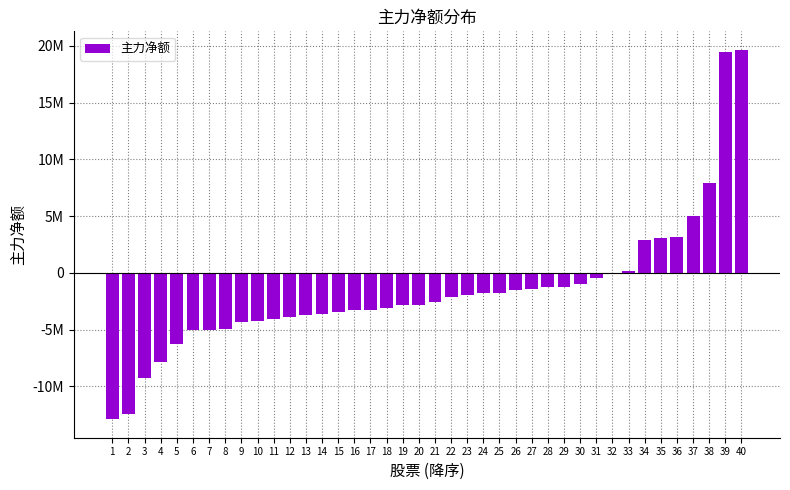

Reading right to left, what are all the values shown in this chart?

40=19648342	39=19418174	38=7876581	37=5041769	36=3120598	35=3112159	34=2877401	33=166053	32=-13824	31=-420075	30=-970014	29=-1213242	28=-1241459	27=-1384840	26=-1481123	25=-1751755	24=-1771864	23=-1912945	22=-2161943	21=-2568454	20=-2800115	19=-2804312	18=-3110163	17=-3236660	16=-3261918	15=-3406100	14=-3584390	13=-3665226	12=-3887014	11=-4086262	10=-4271593	9=-4339906	8=-4913639	7=-4988563	6=-4993532	5=-6266070	4=-7876482	3=-9287269	2=-12462333	1=-12884989